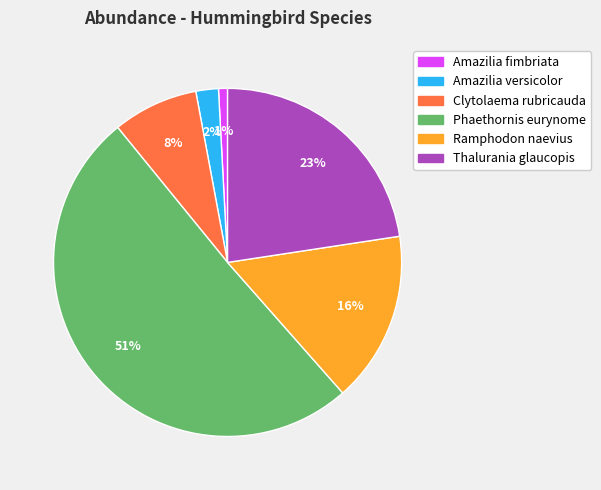

What percentage is the Ramphodon naevius slice, to the nearest percent?

16%